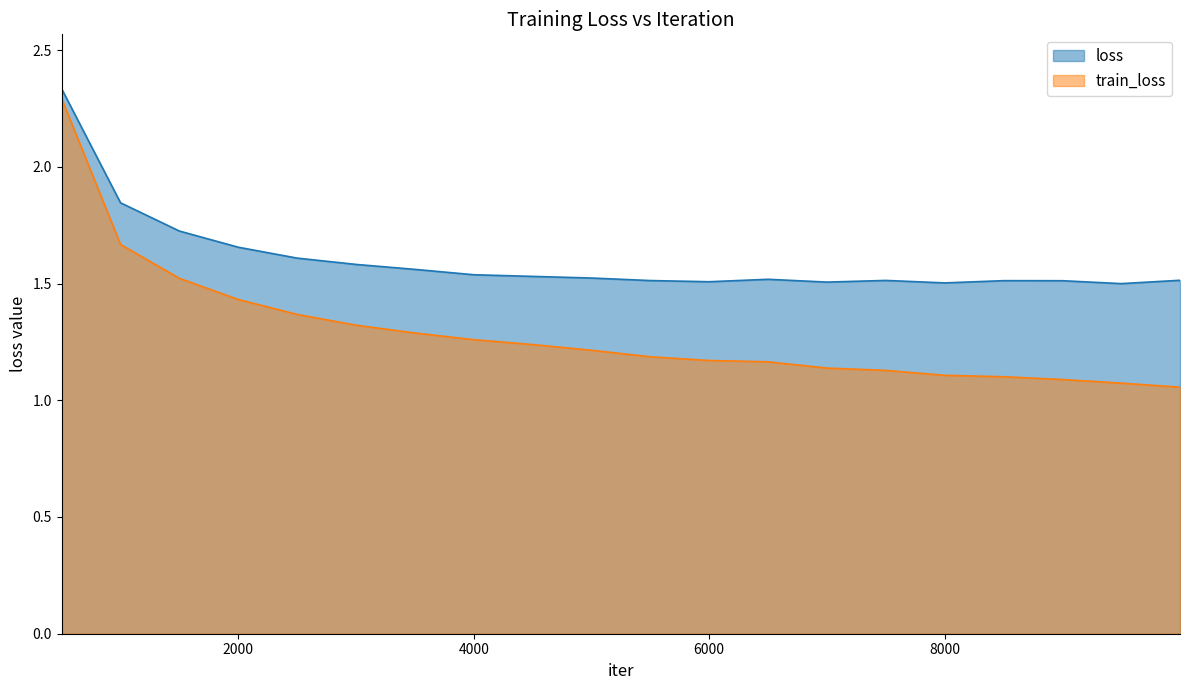

List the series in order of their overall mean, highest first.

loss, train_loss